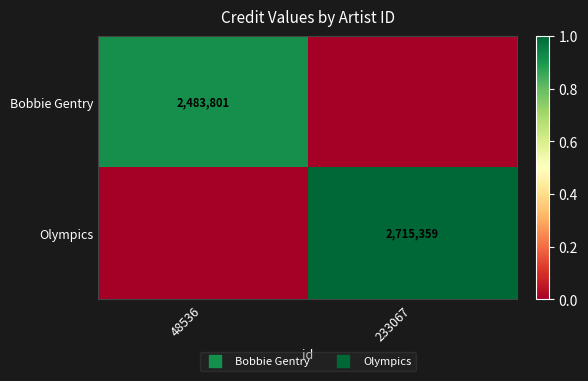

True or false: Olympics has a value of 1.0 at 233067.

True